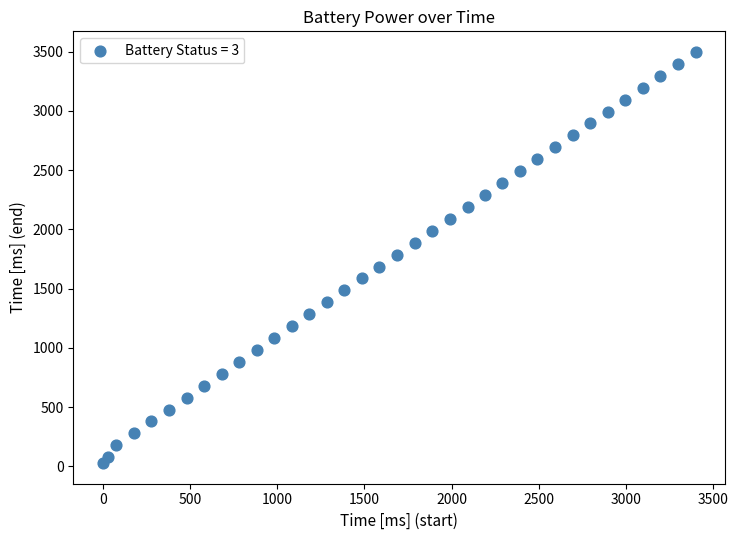

What is the range of Y values (max minus min)?

3473